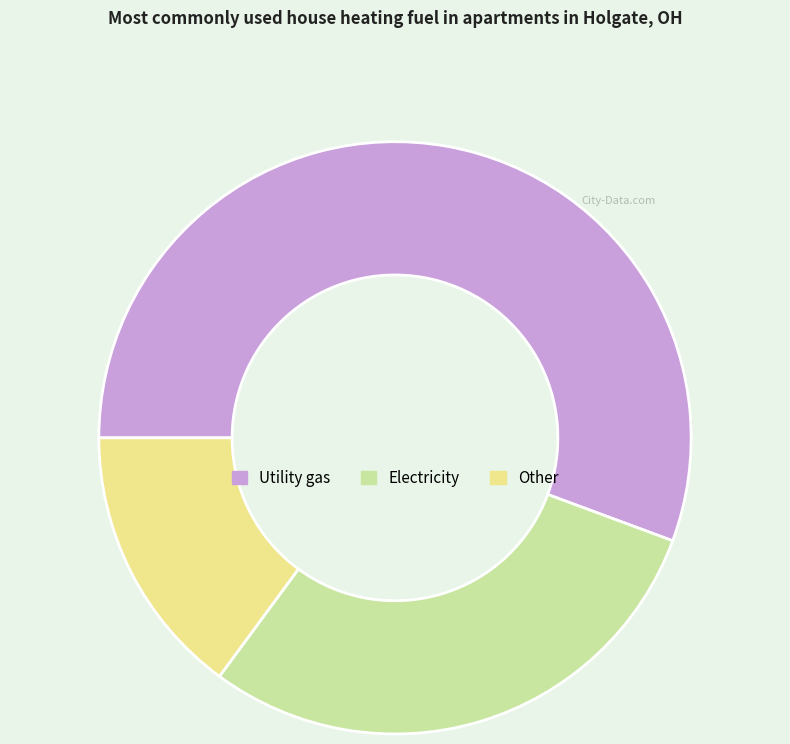

Rank the categories by value from highest to lowest.

Utility gas, Electricity, Other